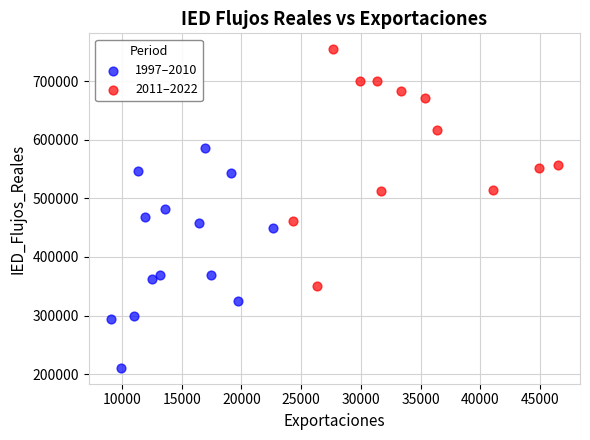

Which series contains the highest Y value?

2011–2022